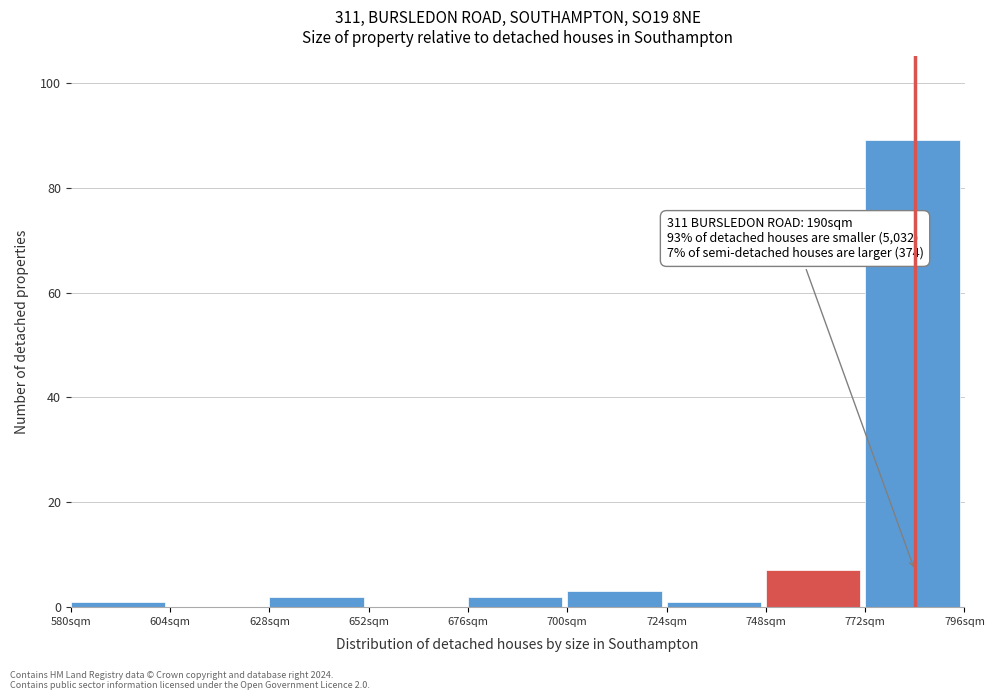

Which range on the x-axis has the tallest bar?

772 to 796